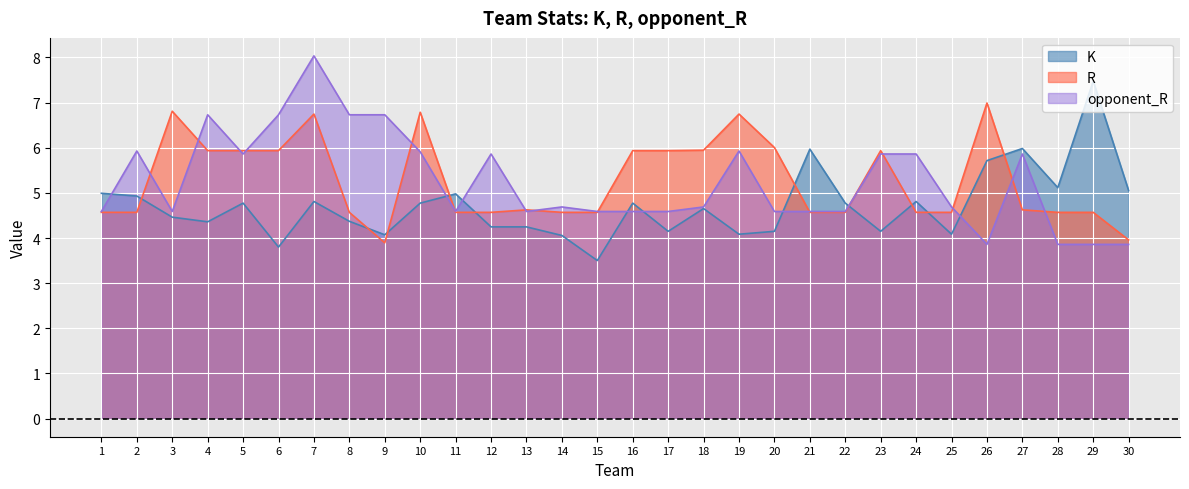

What are all the series names shown in the legend?

K, R, opponent_R